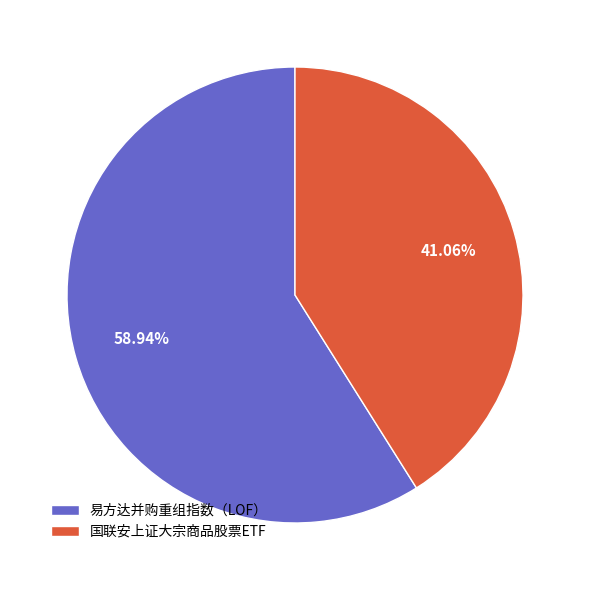

To the nearest percent, what is the difference between the 易方达并购重组指数（LOF） and 国联安上证大宗商品股票ETF slice percentages?

18%